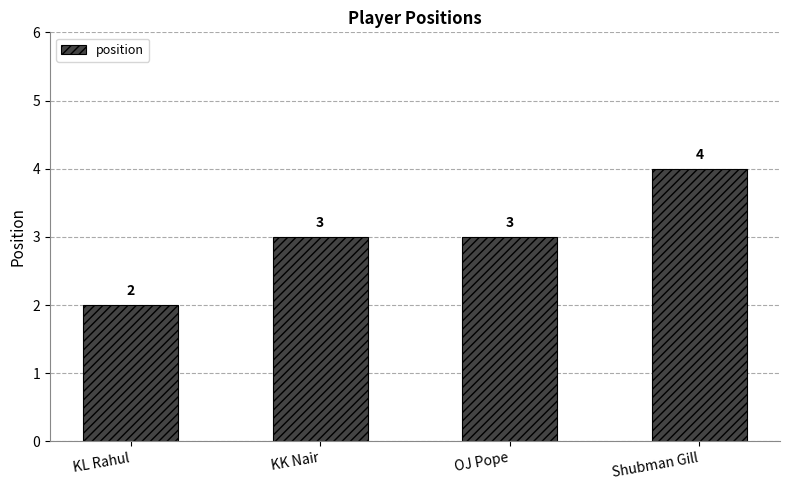

Reading left to right, extract all data points from this chart.

KL Rahul=2	KK Nair=3	OJ Pope=3	Shubman Gill=4